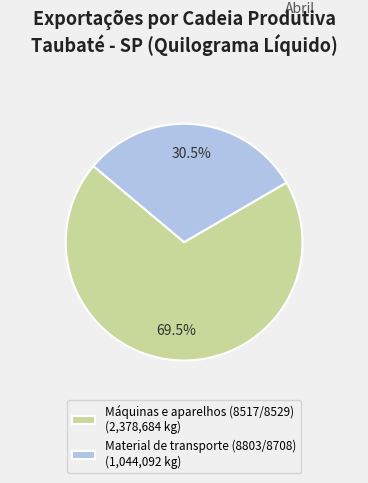

Does Material de transporte (8803/8708) (1,044,092 kg) represent more than half of the total?

No